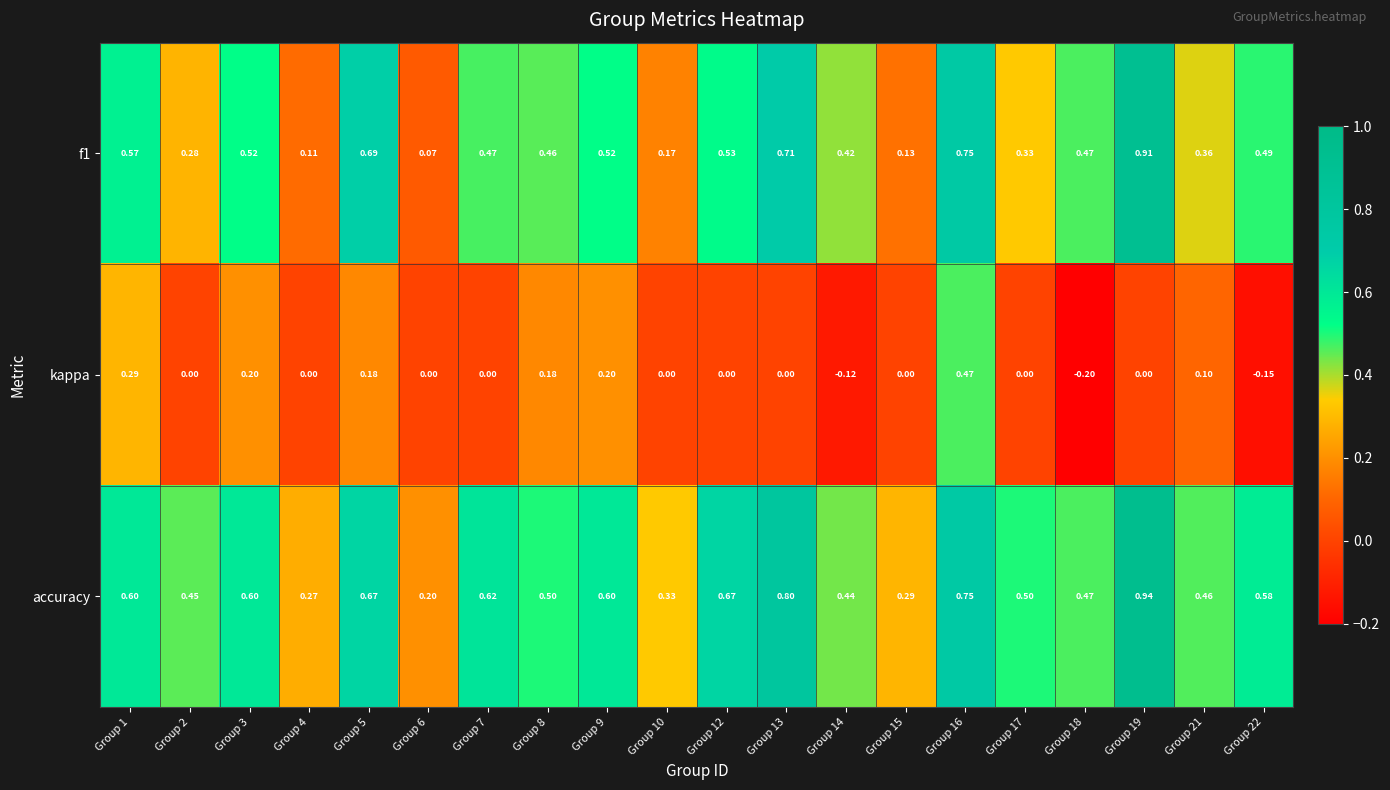

Which series changed the most between Group 17 and Group 18?

kappa